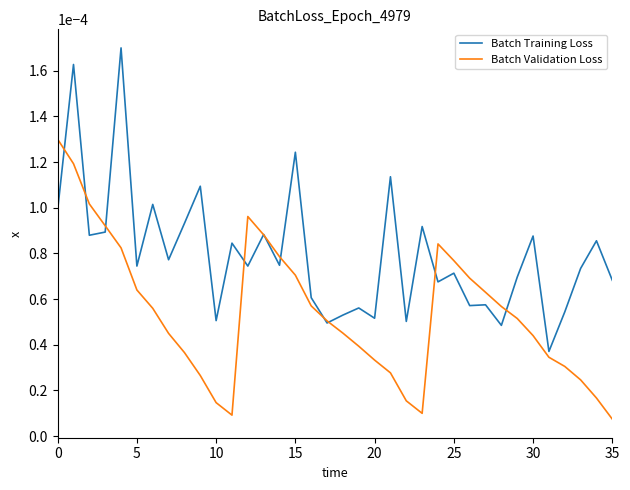

At how many categories does at least one series exceed 0?

36